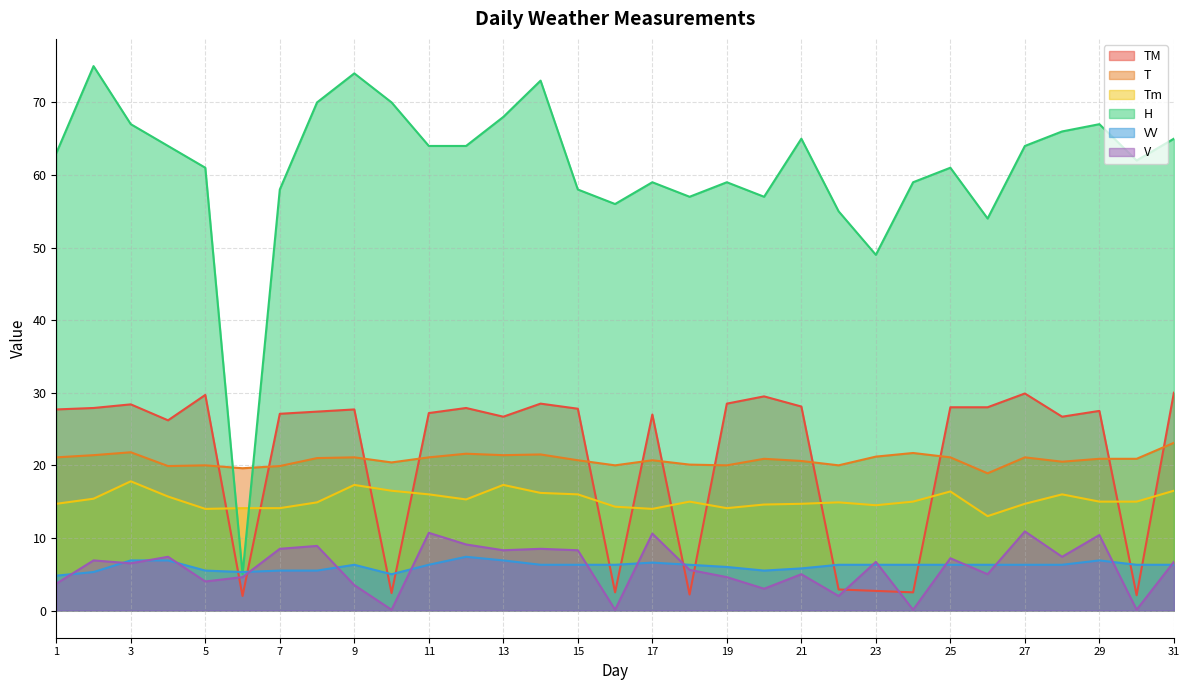

The TM series shows 28.1 at 21. True or false?

True